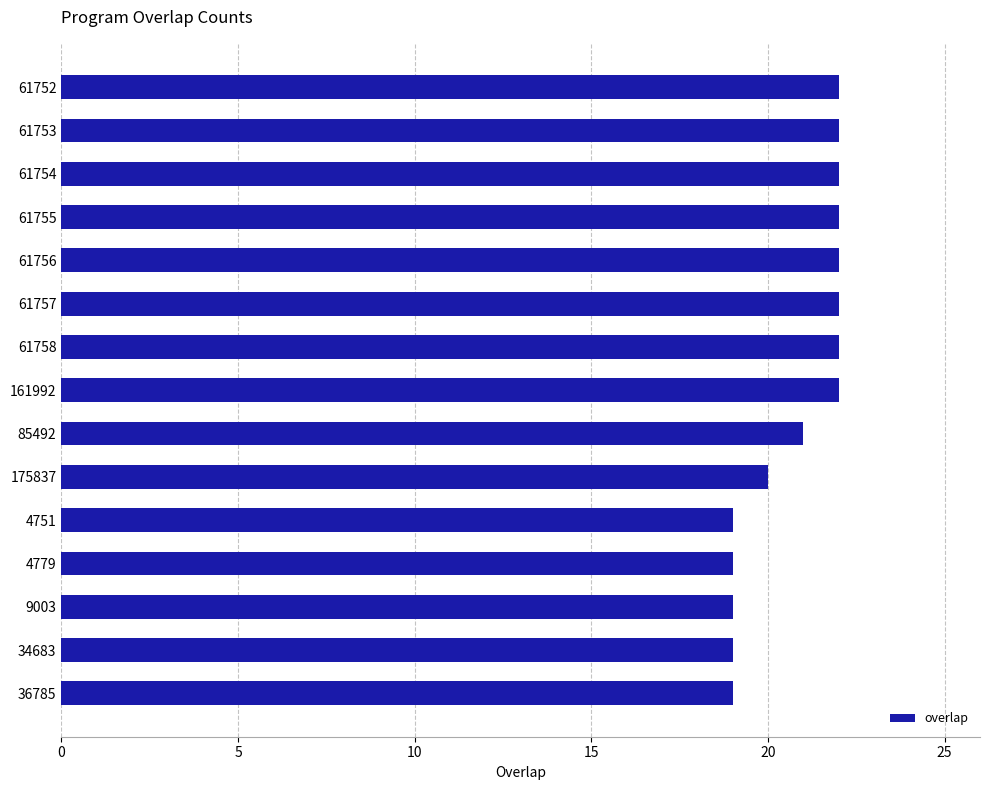

What is the minimum value shown in the chart?

19